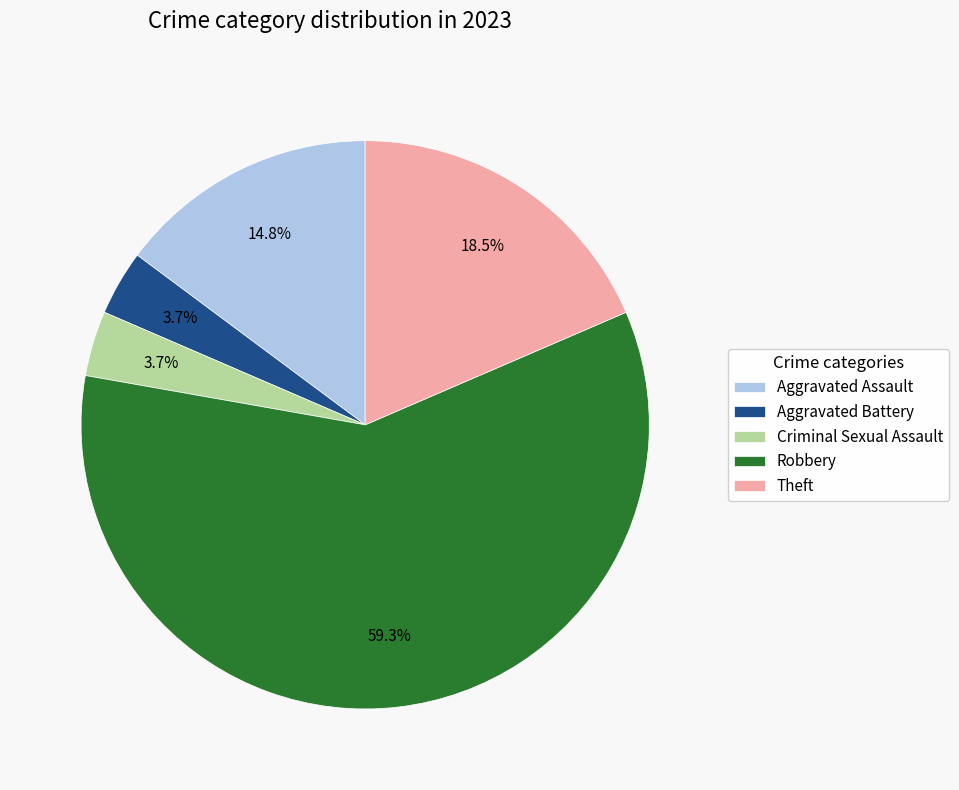

What is the largest slice in the pie chart?

Robbery